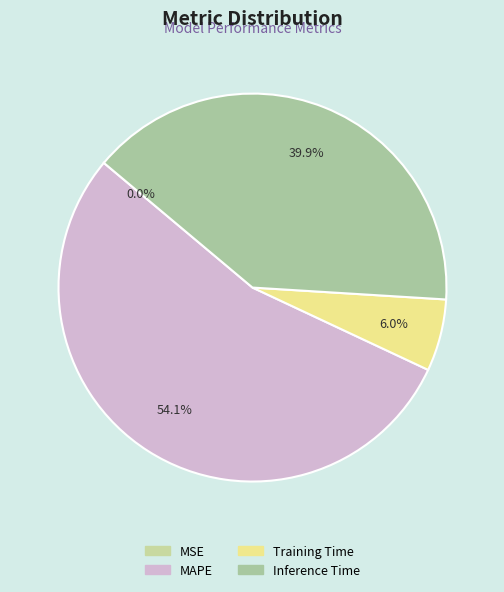

What is the majority slice?

MAPE